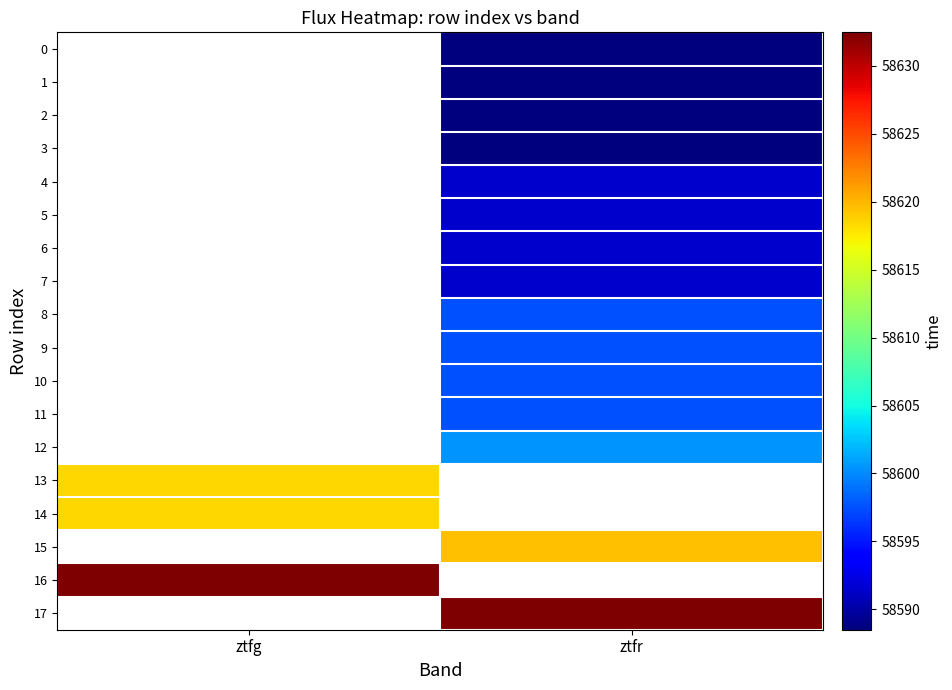

Where does the 4 series first go above 58591?

ztfr